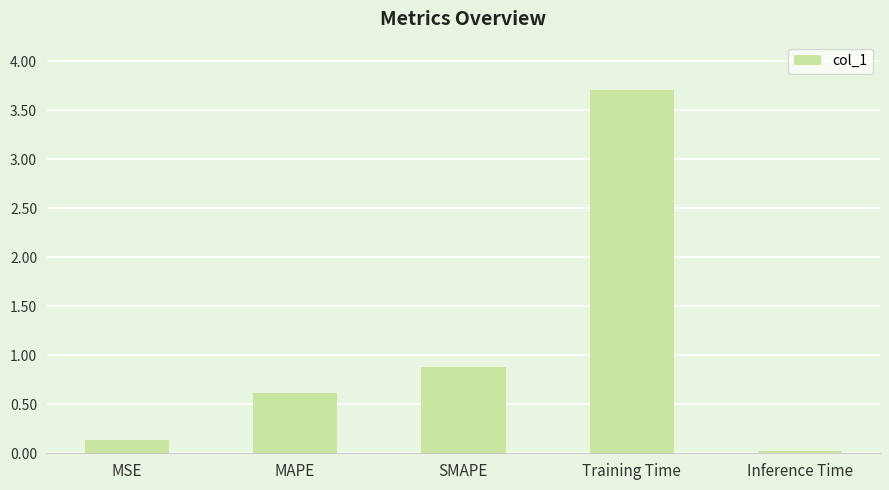

What is the sum of all values?

5.4